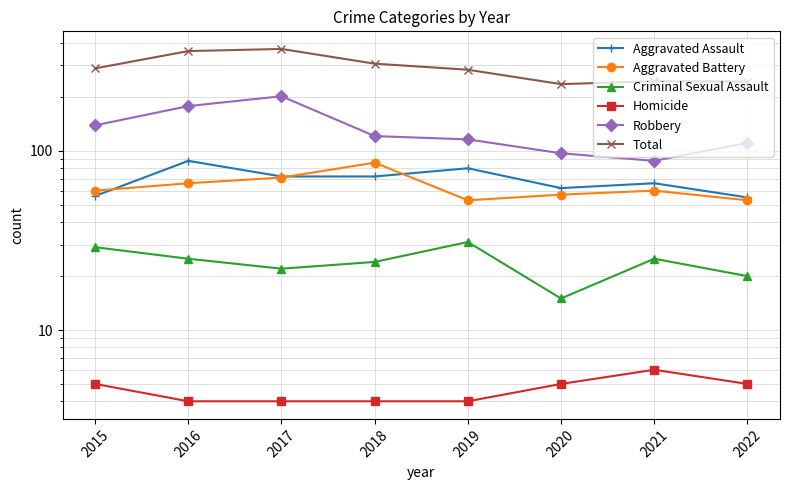

What is the average value of the Aggravated Battery series?

63